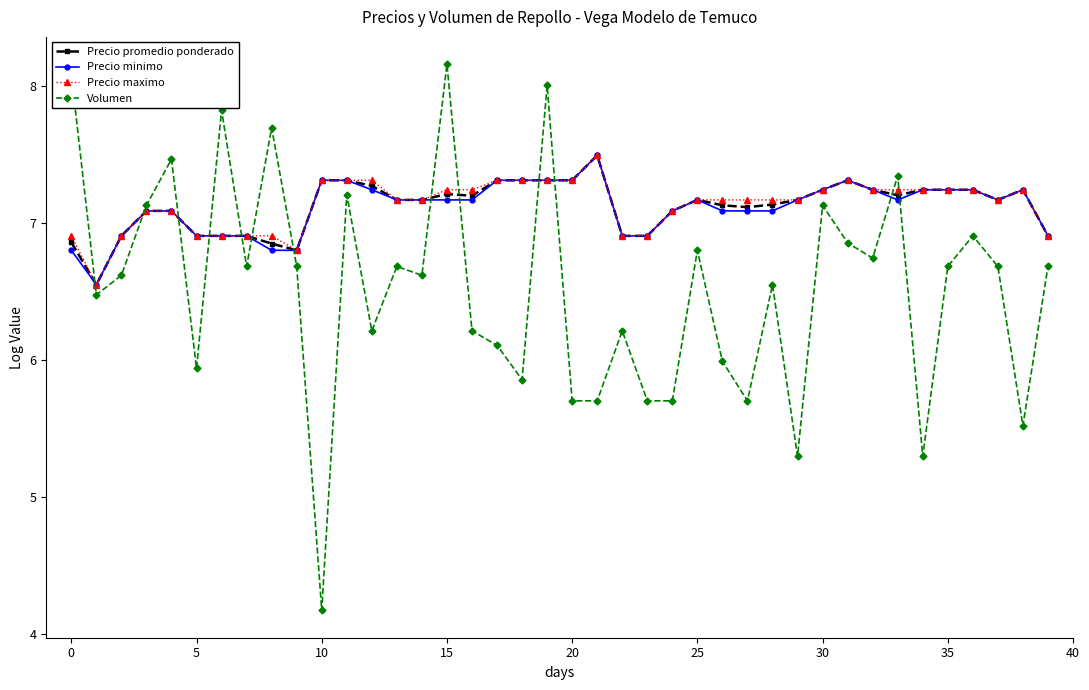

True or false: Volumen has more than 2 interior local peaks.

True